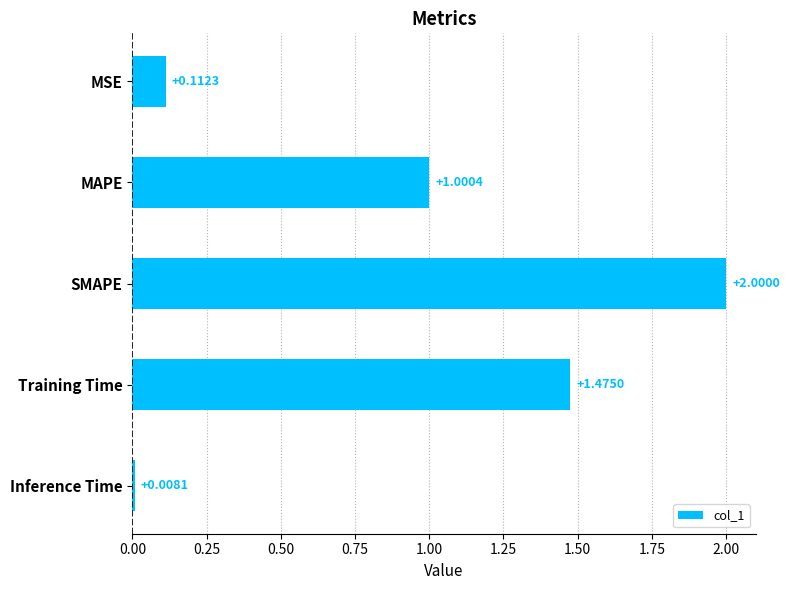

Rank the categories by value from lowest to highest.

Inference Time, MSE, MAPE, Training Time, SMAPE